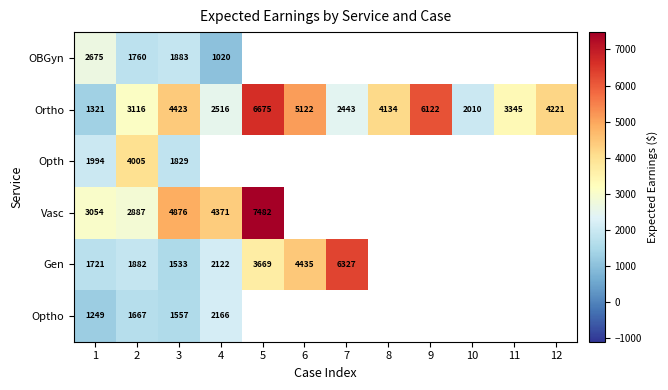

Which label corresponds to the smallest value in the chart?

4